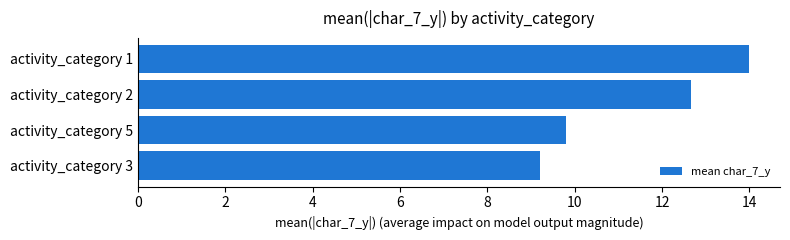

The chart shows a value of 3.6 at activity_category 3. True or false?

False